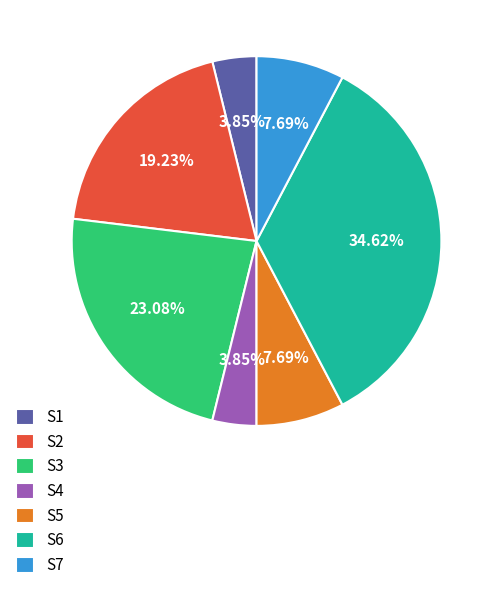

Is the sum of S2 and S6 greater than half?

Yes